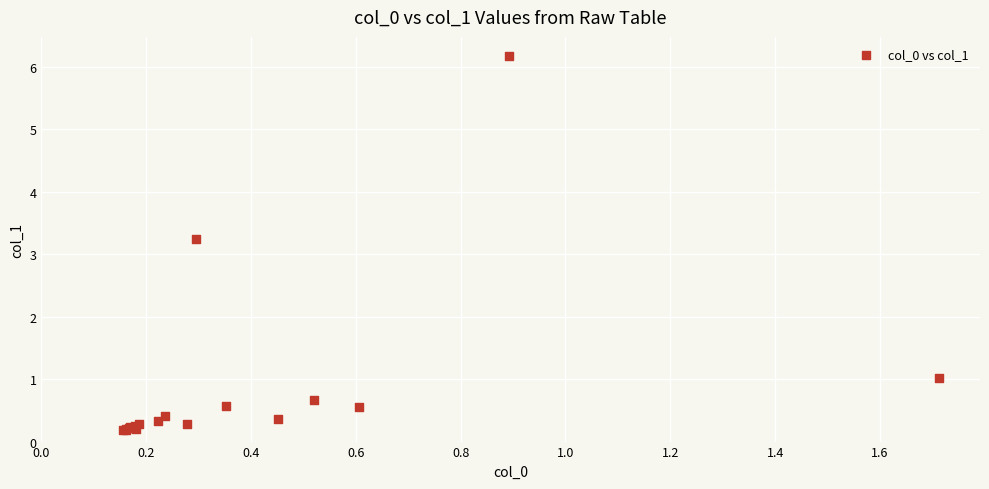

What Y value in the scatter plot is closest to 3?

3.2